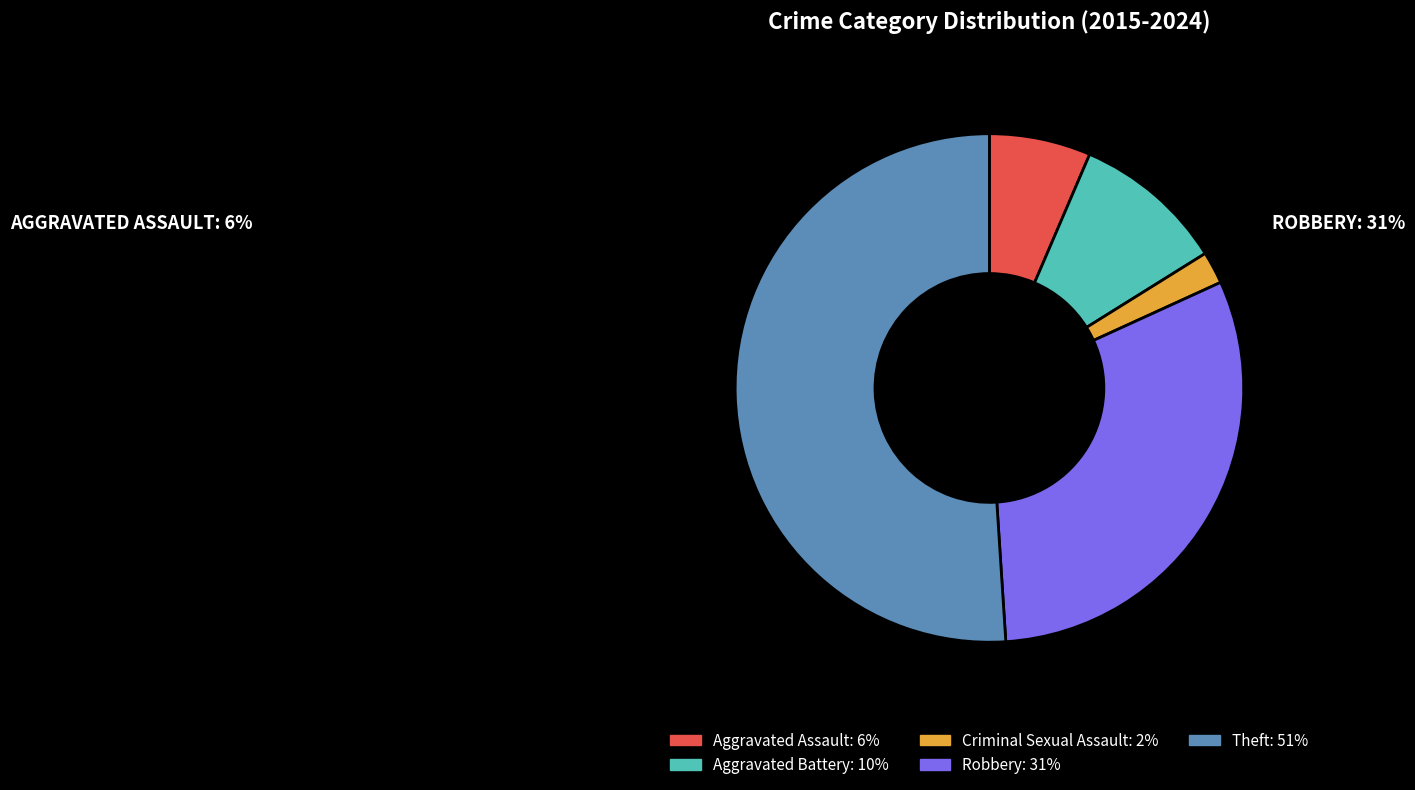

Which category has the biggest portion of the pie?

Theft